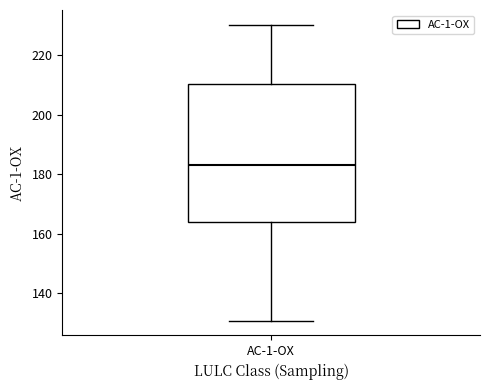

Transcribe this box plot: give where the median line is, the range the box spans, and where the two whiskers end, as read against the y-axis. The values are not printed on the chart, so give them approximately, as read against the axis.

median 182, box 164 to 210, whiskers 130 to 230